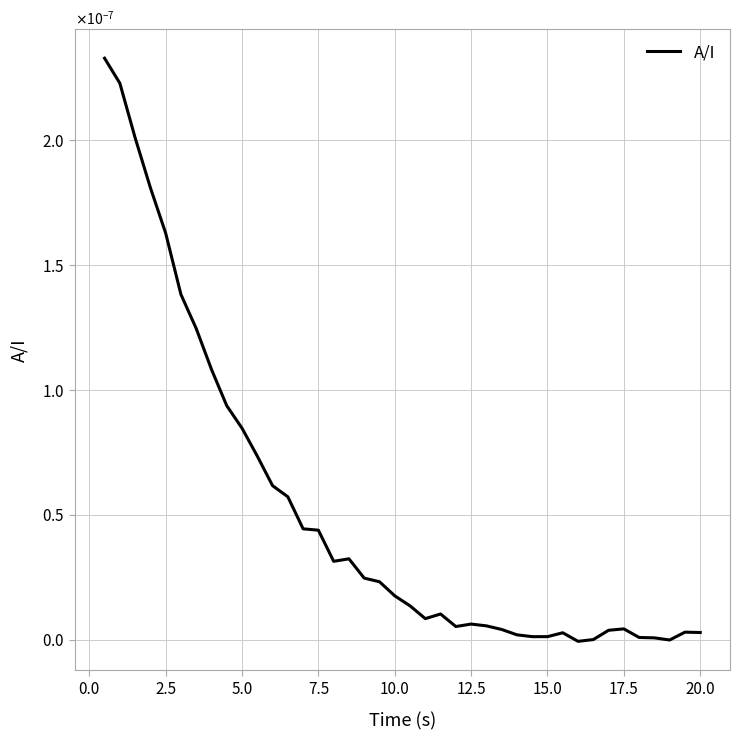

Does the chart display data point markers on the line(s)?

No